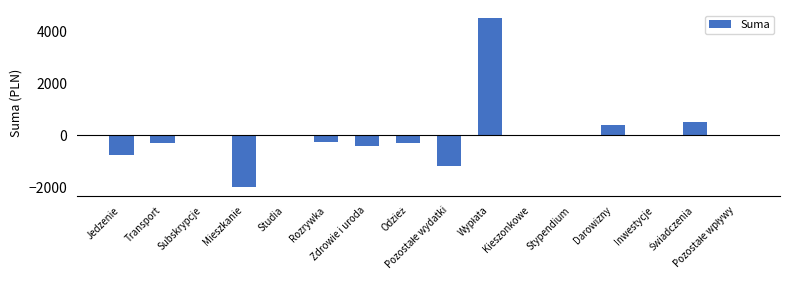

What is the maximum value shown in the chart?

4500